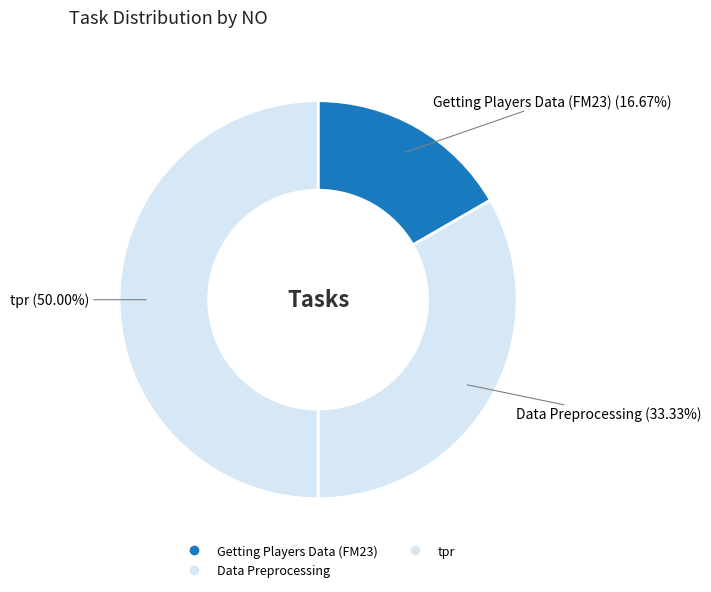

To the nearest percent, what is the combined percentage of Getting Players Data (FM23) and Data Preprocessing?

50%